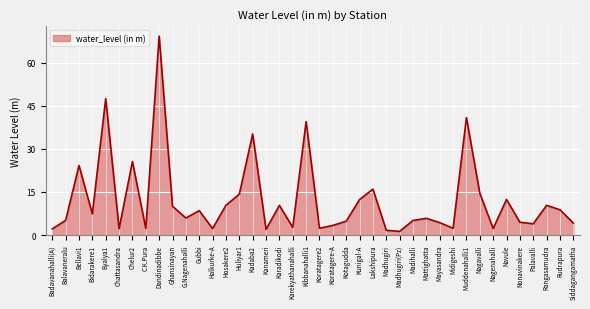

How many lines are shown in the chart?

1